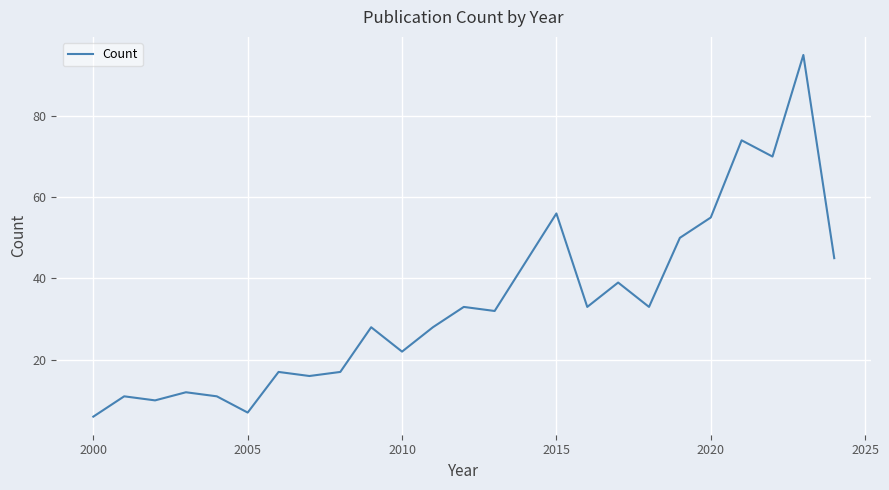

What is the difference between the maximum and minimum values?

89